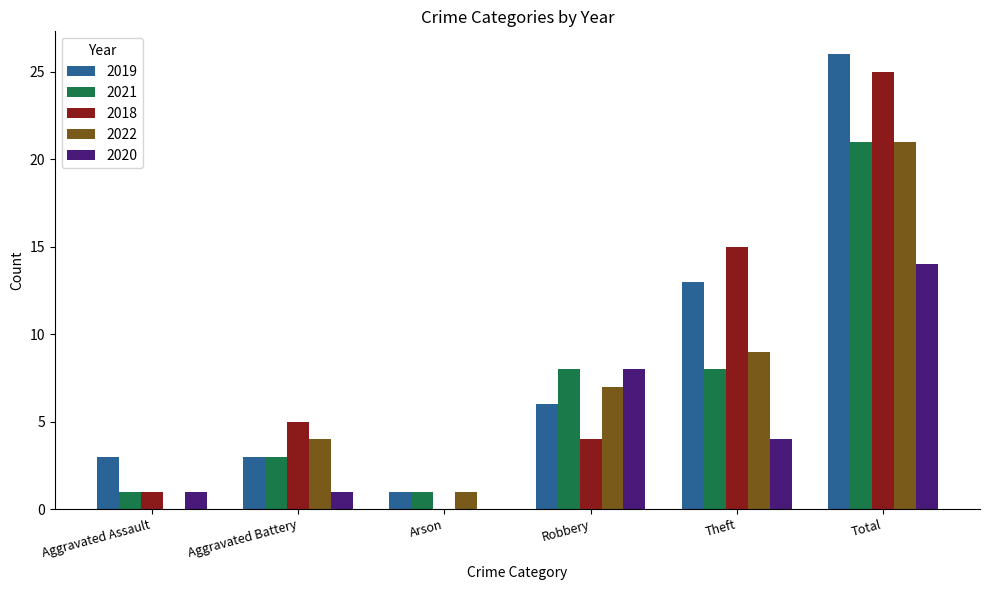

What is the sum of all 2022 values?

42